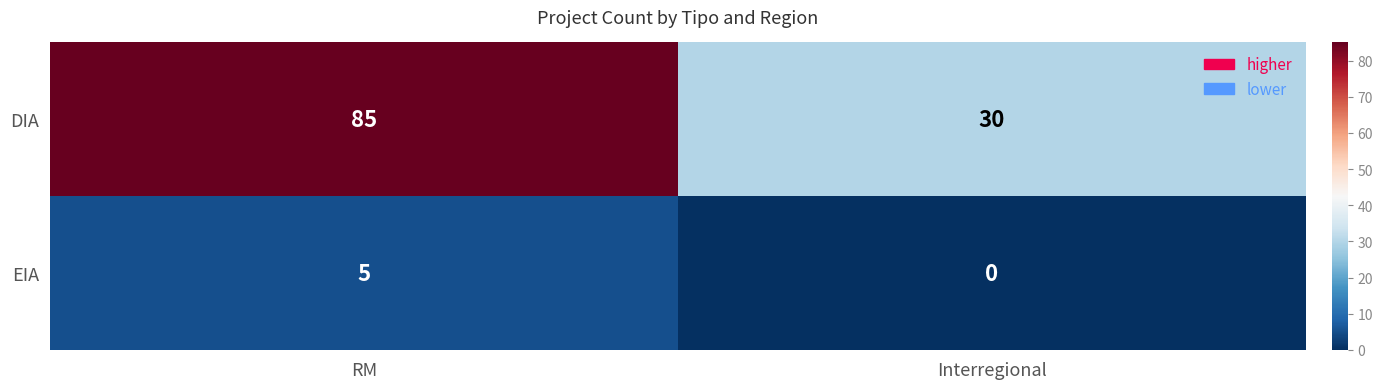

Between RM and Interregional, which series saw the biggest shift?

DIA